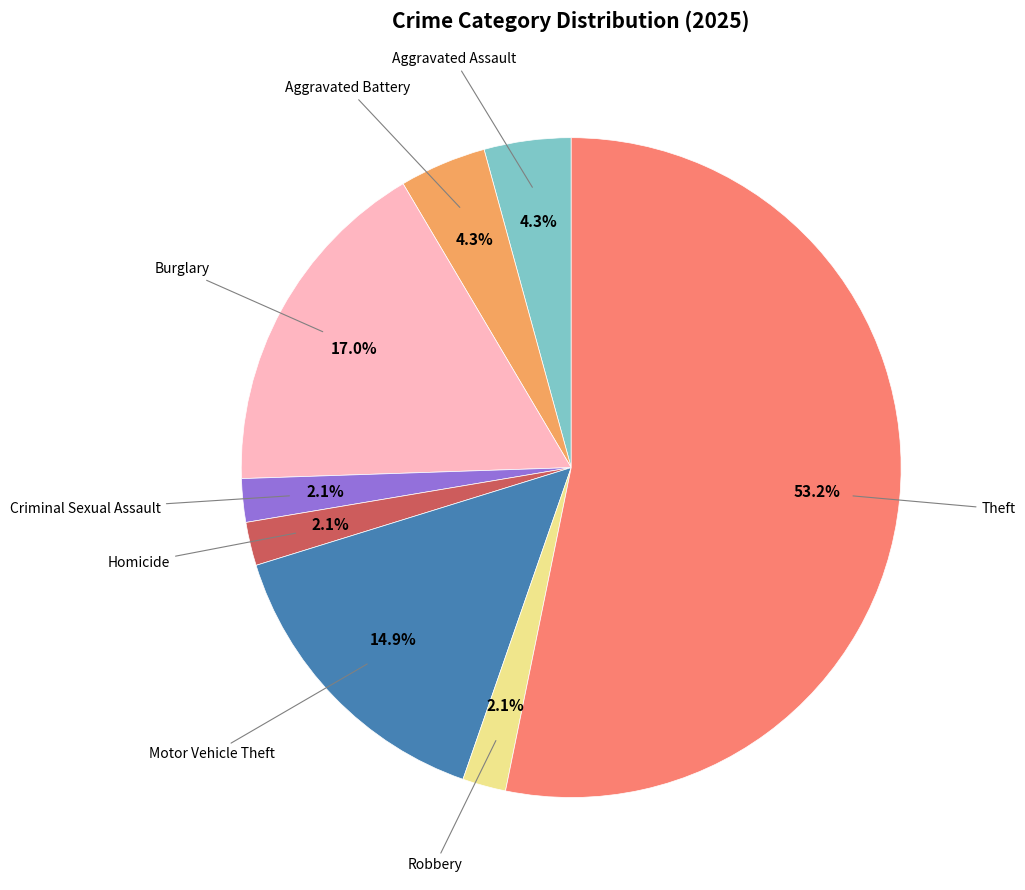

How many slices are in this pie chart?

8